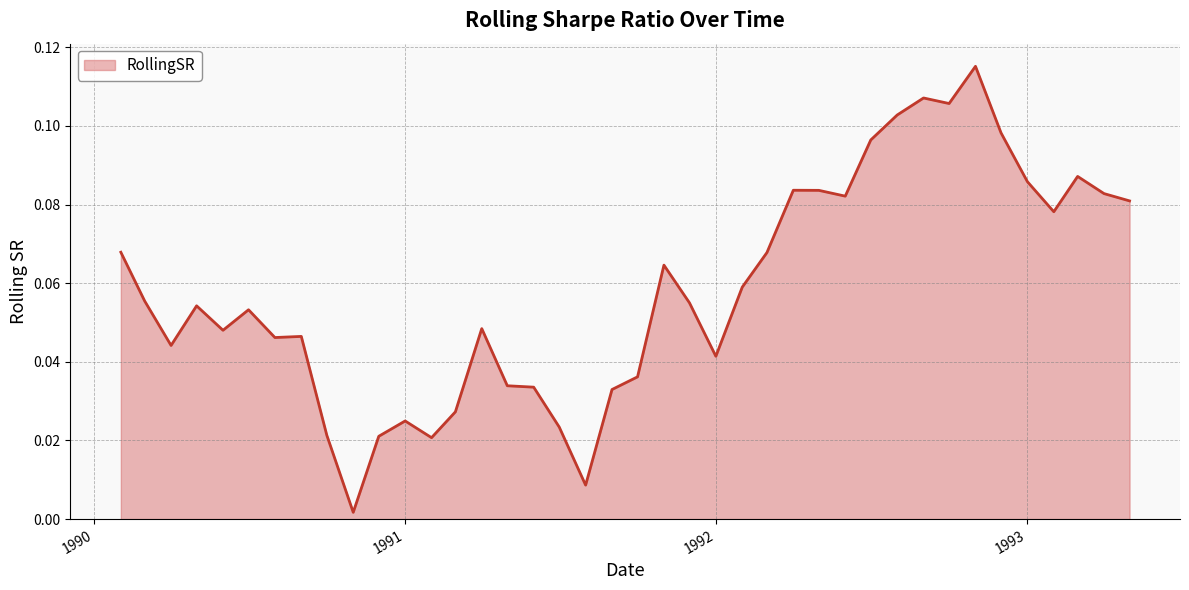

How many lines are shown in the chart?

1